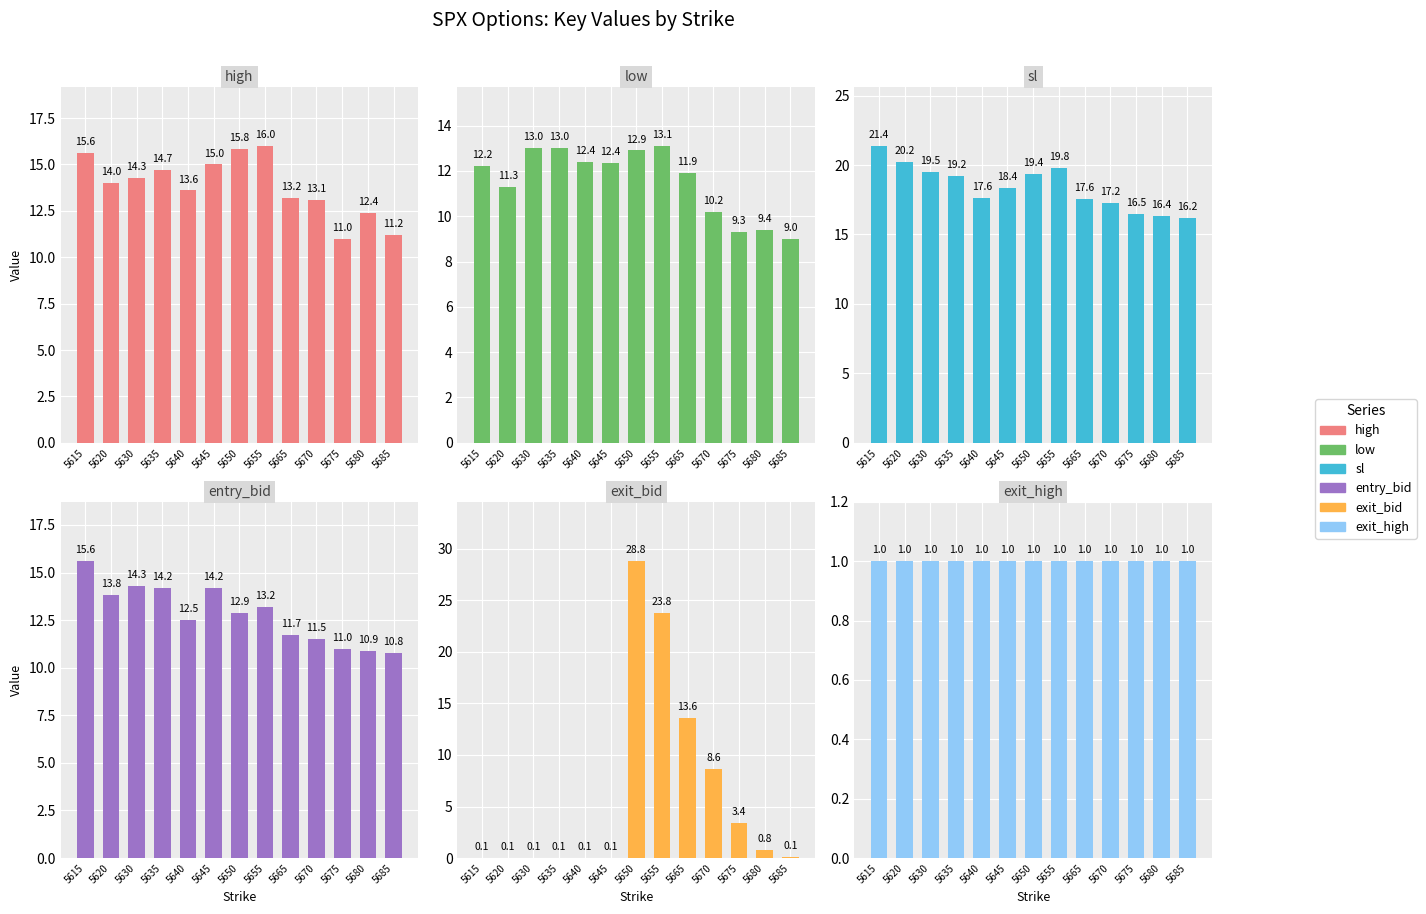

Reading left to right, list all the values displayed in this chart.

high: 15.6	14.0	14.3	14.7	13.6	15.0	15.8	16.0	13.2	13.1	11.0	12.4	11.2
low: 12.2	11.3	13.0	13.0	12.4	12.4	12.9	13.1	11.9	10.2	9.3	9.4	9.0
sl: 21.4	20.2	19.5	19.2	17.6	18.4	19.4	19.8	17.6	17.2	16.5	16.4	16.2
entry_bid: 15.6	13.8	14.3	14.2	12.5	14.2	12.9	13.2	11.7	11.5	11.0	10.9	10.8
exit_bid: 0.1	0.1	0.1	0.1	0.1	0.1	28.8	23.8	13.6	8.6	3.4	0.8	0.1
exit_high: 1.0	1.0	1.0	1.0	1.0	1.0	1.0	1.0	1.0	1.0	1.0	1.0	1.0